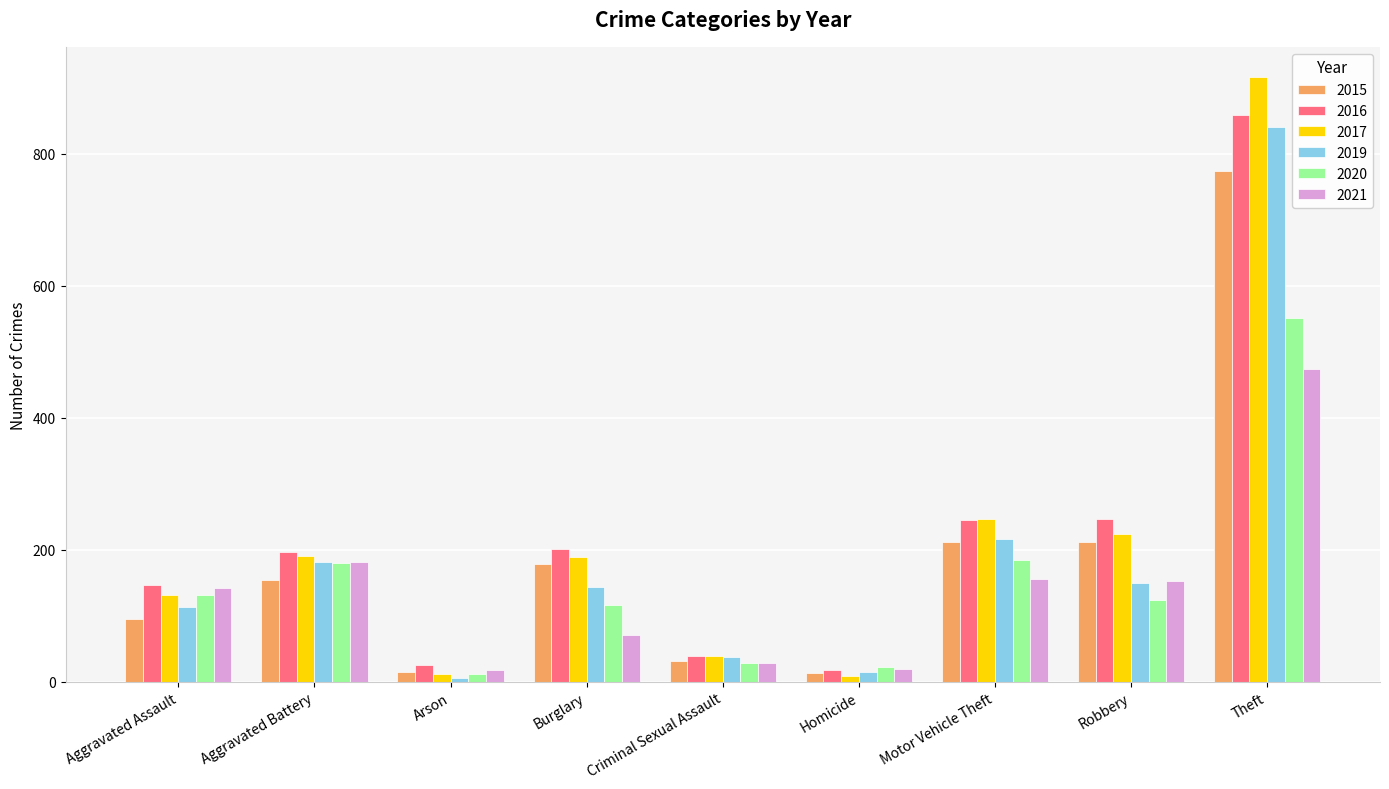

How many values in the 2021 series are below 142?

4